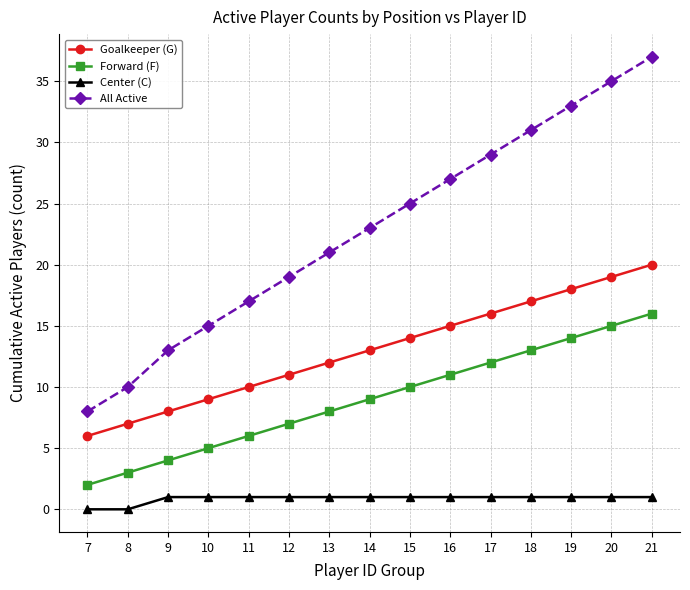

Which series has the widest spread of values?

All Active